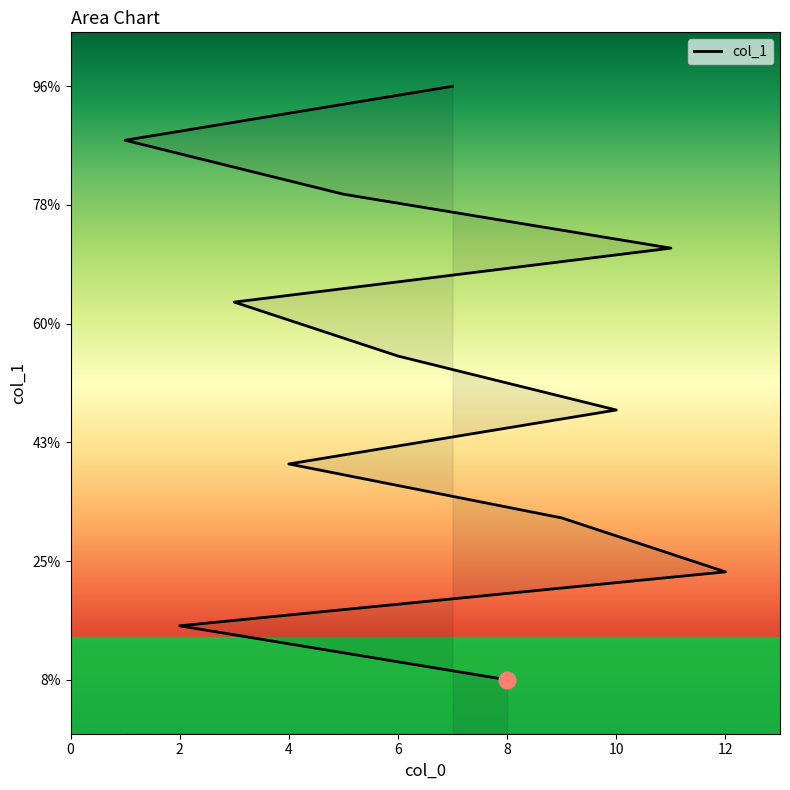

Reading left to right, extract all data points from this chart.

8=1	2=2	12=3	9=4	4=5	10=6	6=7	3=8	11=9	5=10	1=11	7=12